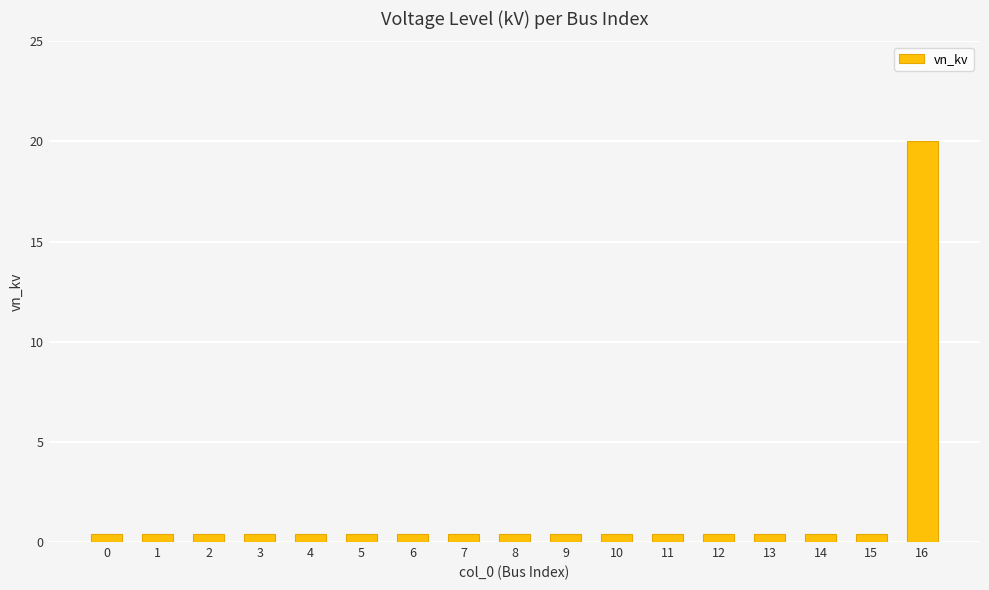

What is the maximum value shown in the chart?

20.0